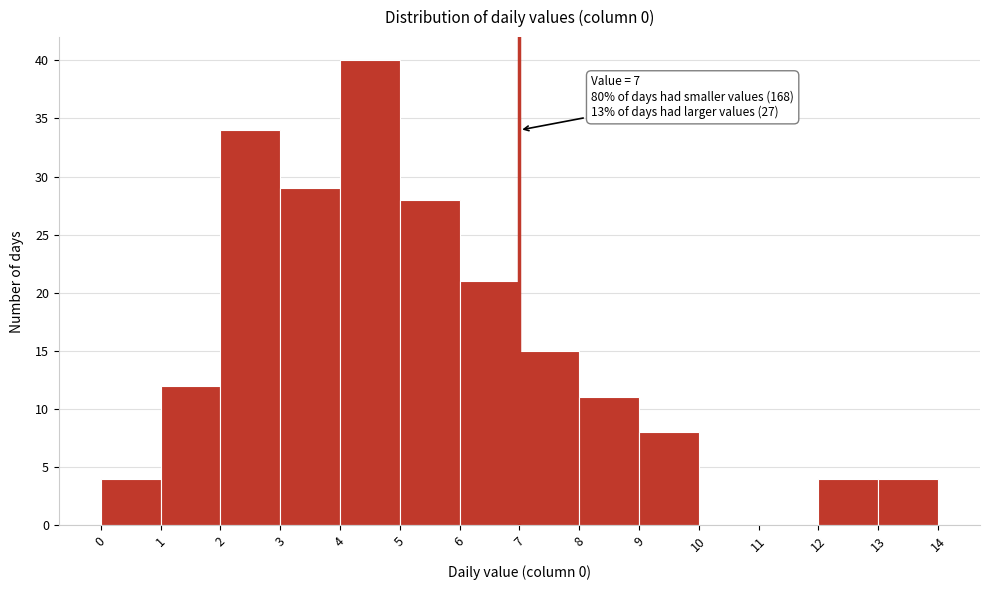

Over which range of the x-axis is the bar tallest?

4 to 5